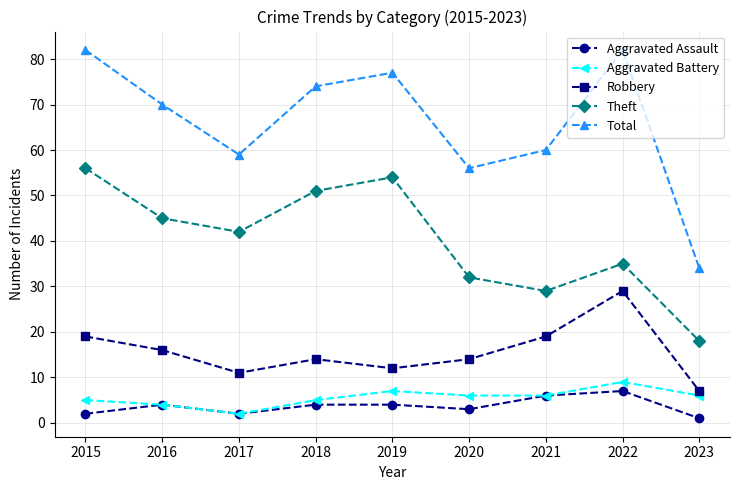

Is the value of Robbery at 2018 greater than the value of Aggravated Battery at 2017?

Yes